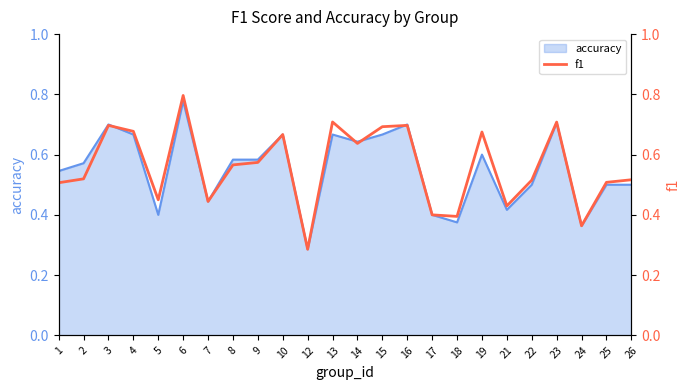

True or false: the data shows 0.4 at 17.

True